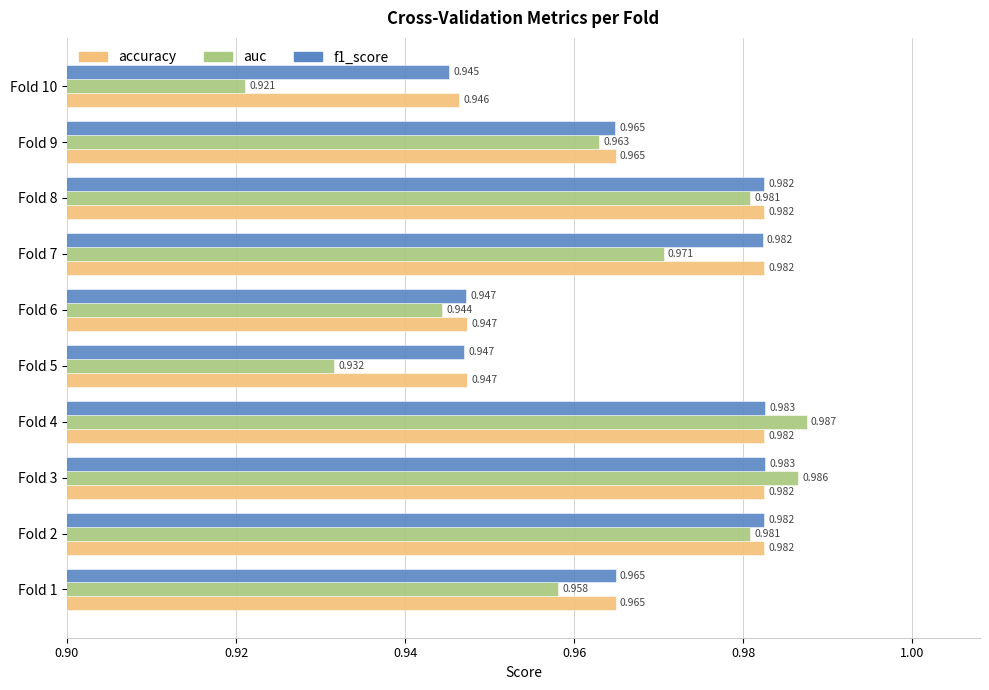

Which series has the widest spread of values?

auc